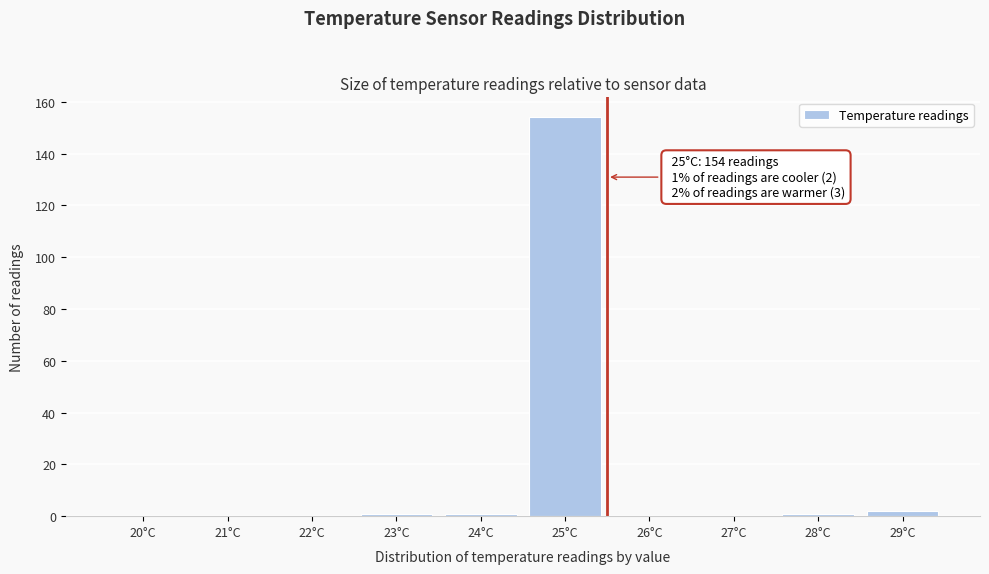

Reading left to right, extract all data points from this chart.

20°C=0	21°C=0	22°C=0	23°C=1	24°C=1	25°C=154	26°C=0	27°C=0	28°C=1	29°C=2